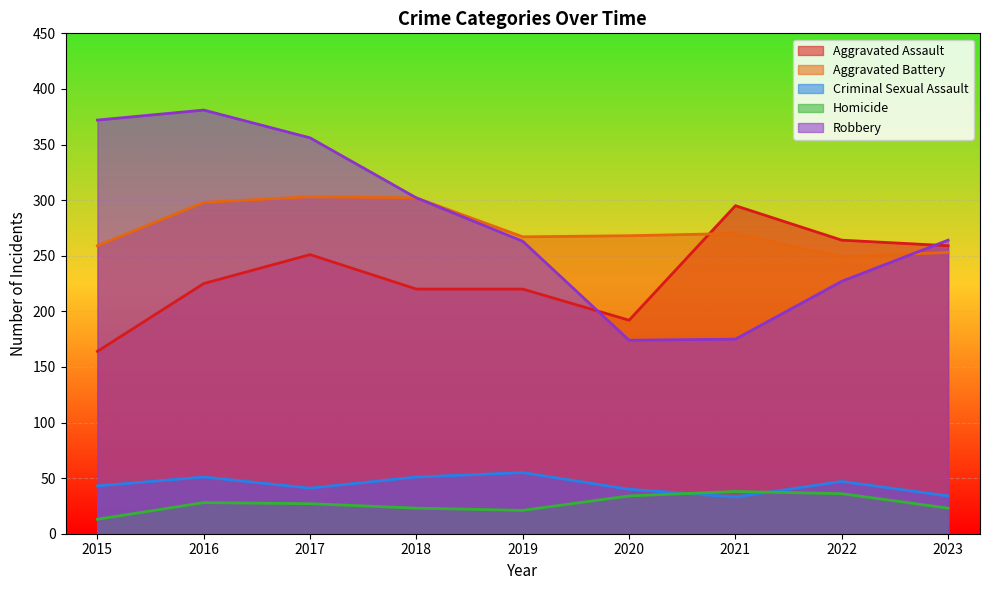

At 2016, list the series in order from largest to smallest.

Robbery, Aggravated Battery, Aggravated Assault, Criminal Sexual Assault, Homicide